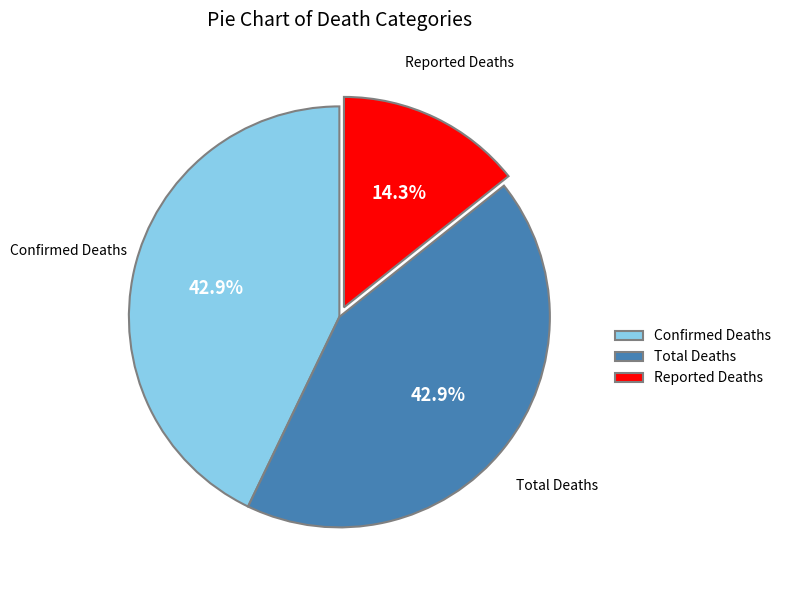

What is the smallest slice in the pie chart?

Reported Deaths